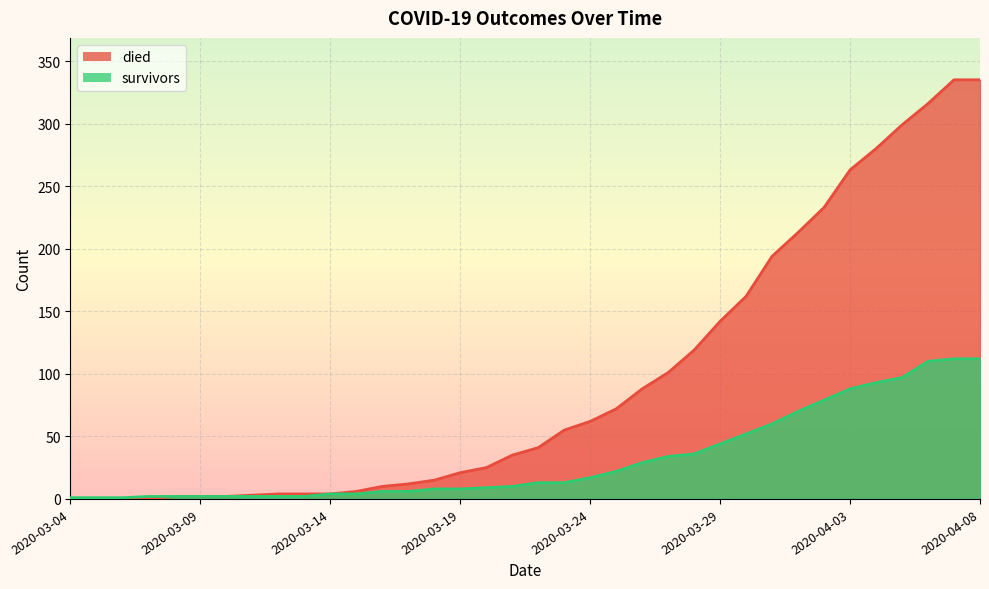

True or false: died has more than 1 interior local peaks.

False